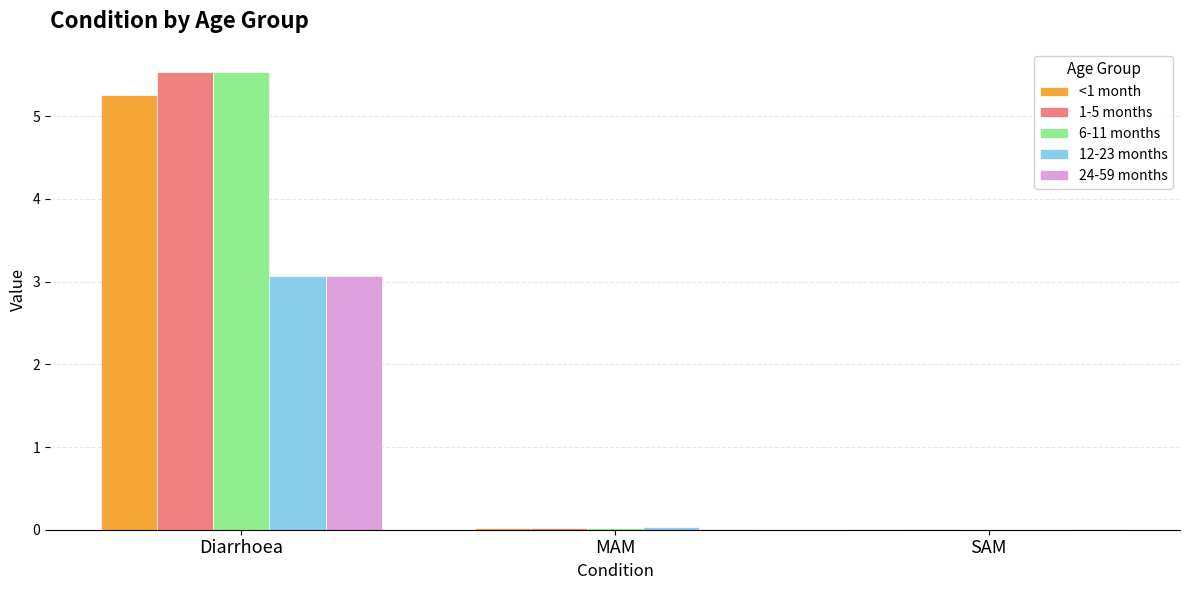

Is it true that 6-11 months equals 2.5 at Diarrhoea?

False